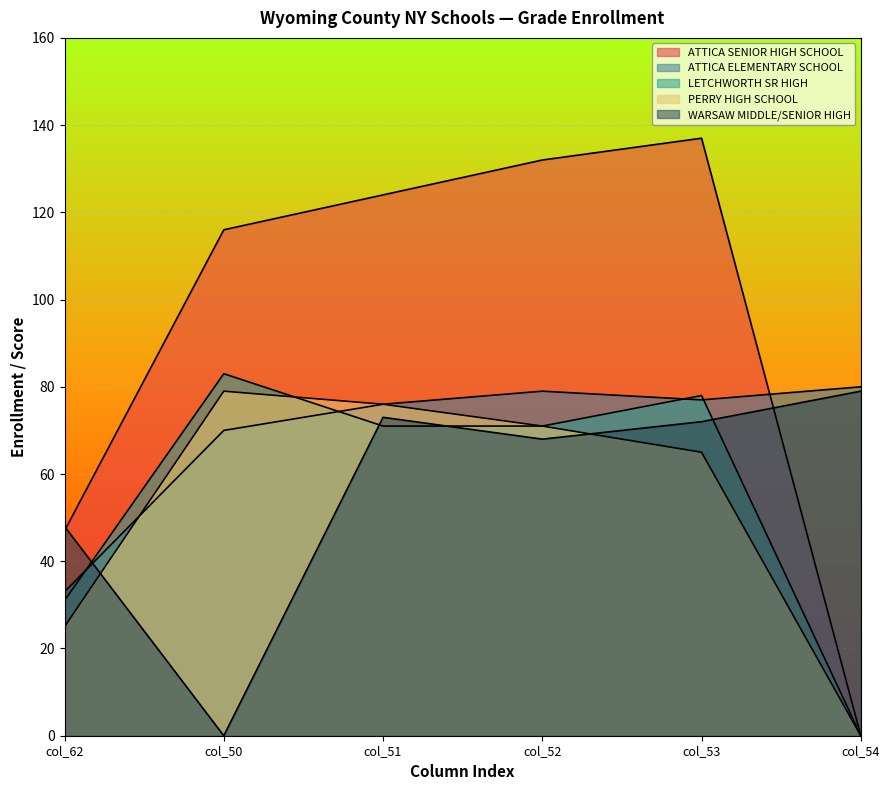

At which category is the sum across all series the highest?

col_53